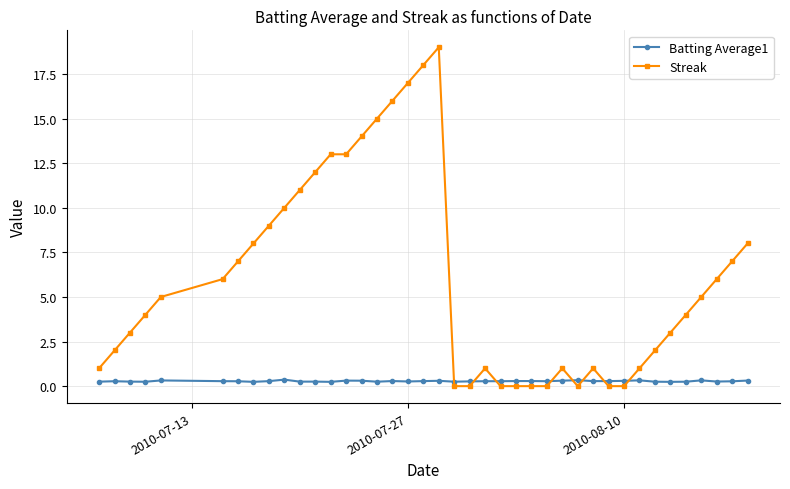

Which series ends up on top after the final intersection of Batting Average1 and Streak?

Streak